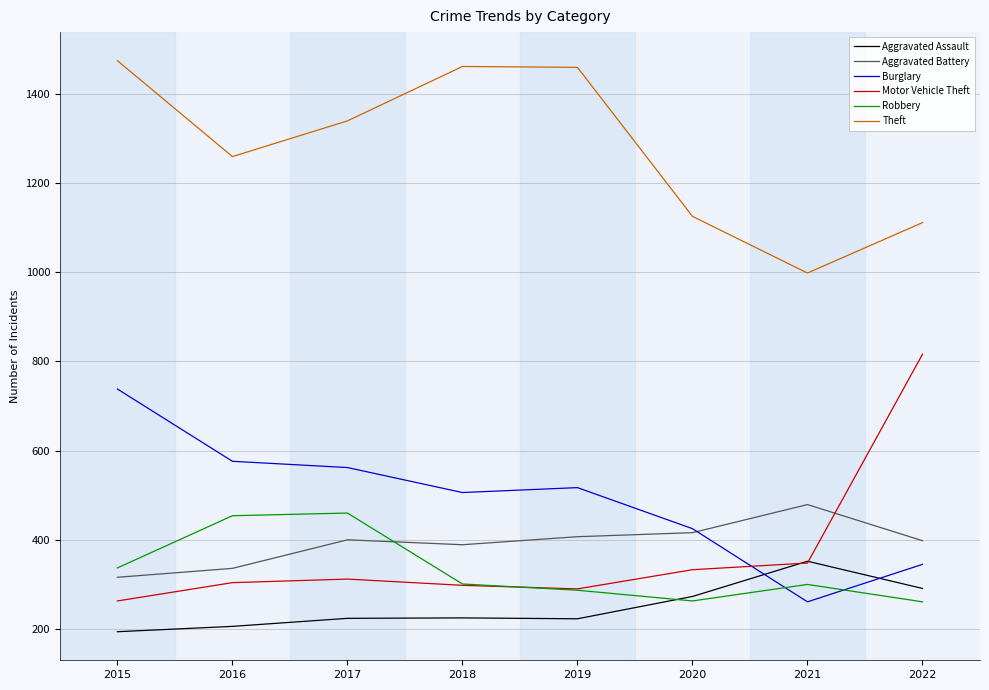

At which label does Motor Vehicle Theft reach its minimum?

2015